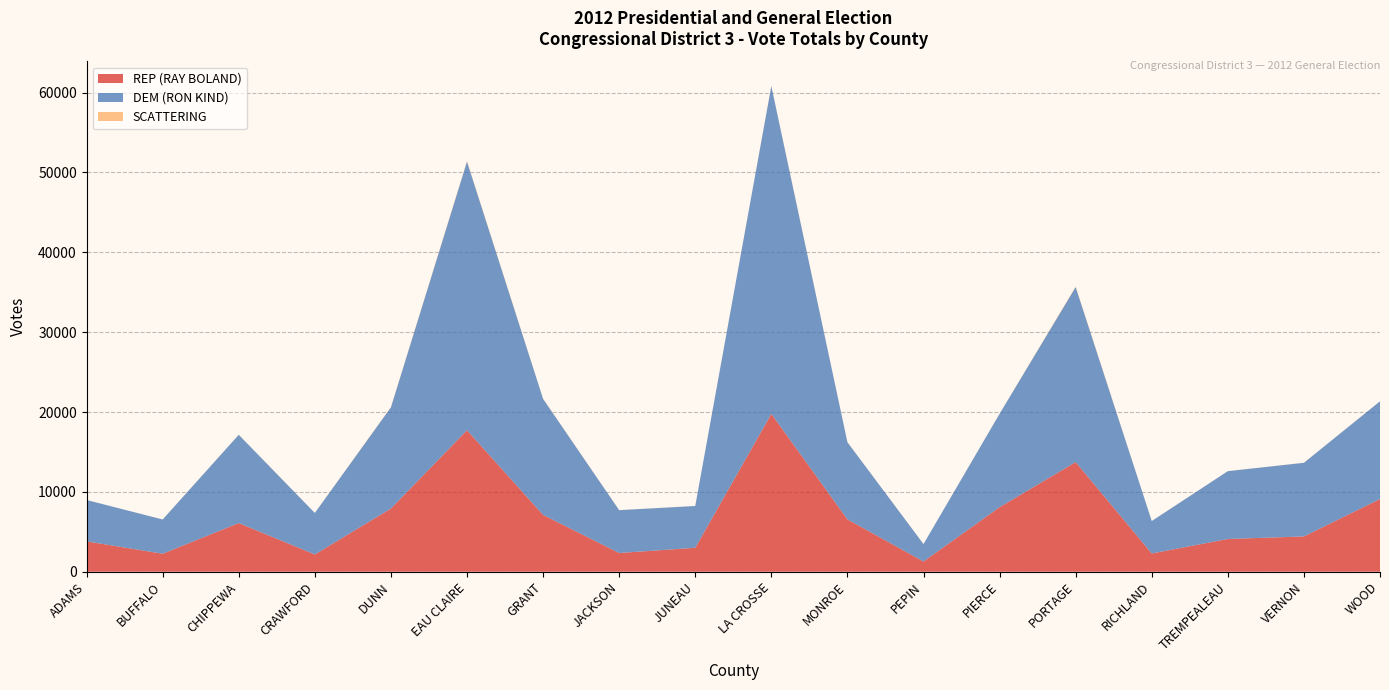

Reading left to right, what are all the values shown in this chart?

REP (RAY BOLAND): ADAMS=3799	BUFFALO=2252	CHIPPEWA=6094	CRAWFORD=2158	DUNN=7913	EAU CLAIRE=17720	GRANT=7117	JACKSON=2345	JUNEAU=2995	LA CROSSE=19767	MONROE=6559	PEPIN=1278	PIERCE=8082	PORTAGE=13727	RICHLAND=2285	TREMPEALEAU=4100	VERNON=4418	WOOD=9104
DEM (RON KIND): ADAMS=5183	BUFFALO=4290	CHIPPEWA=11053	CRAWFORD=5203	DUNN=12673	EAU CLAIRE=33641	GRANT=14529	JACKSON=5365	JUNEAU=5238	LA CROSSE=41057	MONROE=9661	PEPIN=2186	PIERCE=11693	PORTAGE=21920	RICHLAND=4064	TREMPEALEAU=8494	VERNON=9224	WOOD=12238
SCATTERING: ADAMS=7	BUFFALO=3	CHIPPEWA=11	CRAWFORD=4	DUNN=36	EAU CLAIRE=75	GRANT=24	JACKSON=7	JUNEAU=5	LA CROSSE=34	MONROE=17	PEPIN=1	PIERCE=15	PORTAGE=70	RICHLAND=7	TREMPEALEAU=5	VERNON=8	WOOD=10